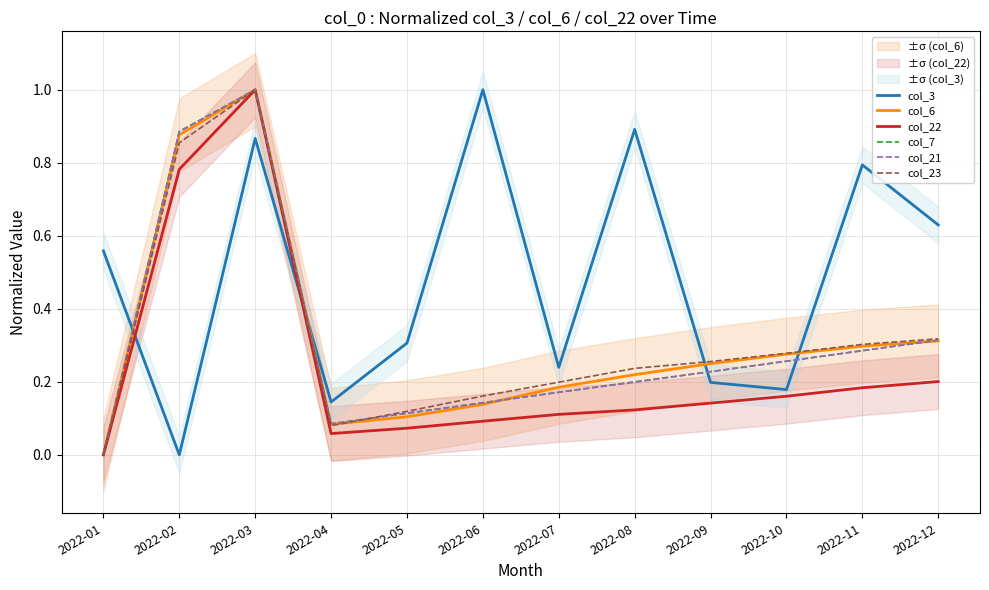

Which series has the widest spread of values?

col_3